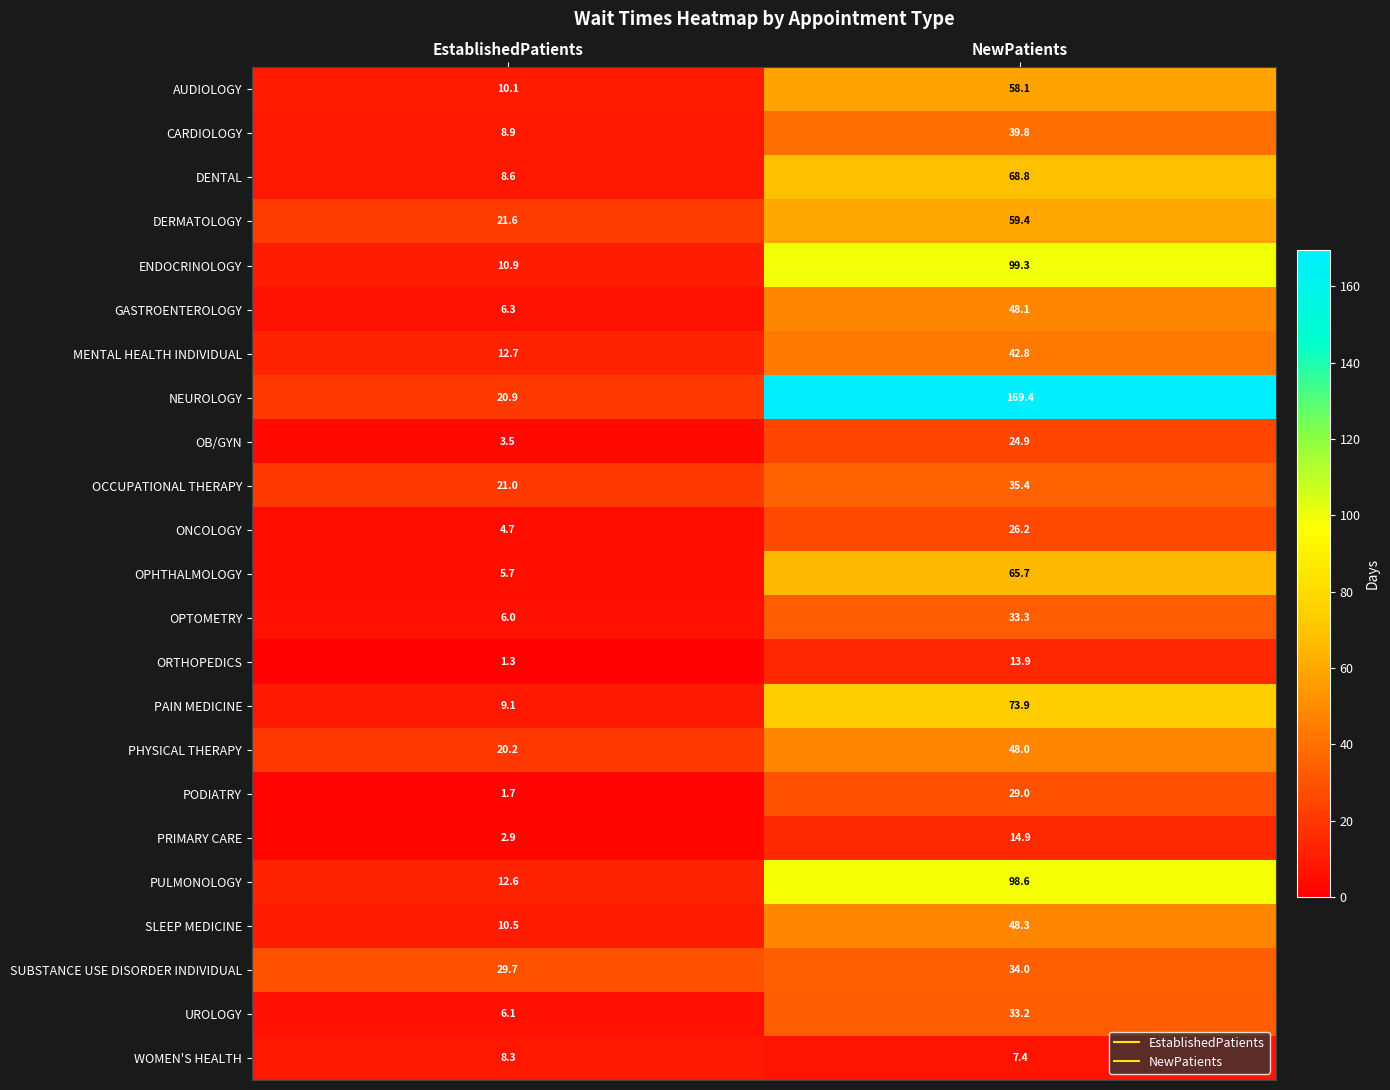

The value of SUBSTANCE USE DISORDER INDIVIDUAL at NewPatients is 34.0. True or false?

True